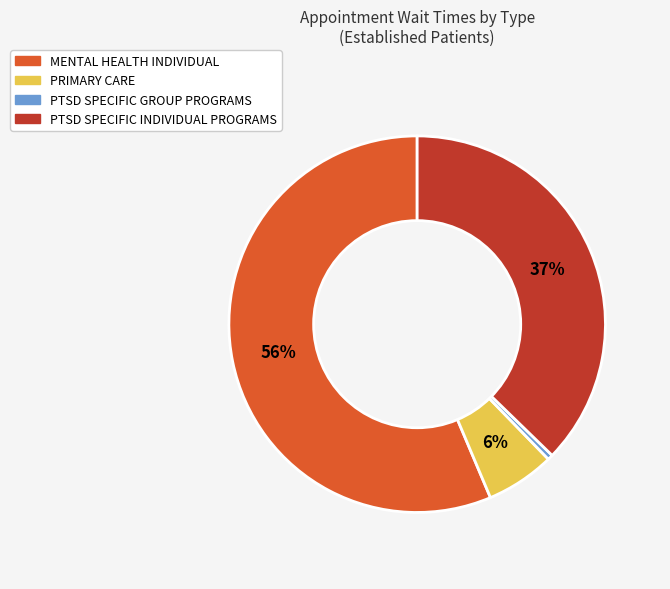

Does any single category account for the majority?

Yes